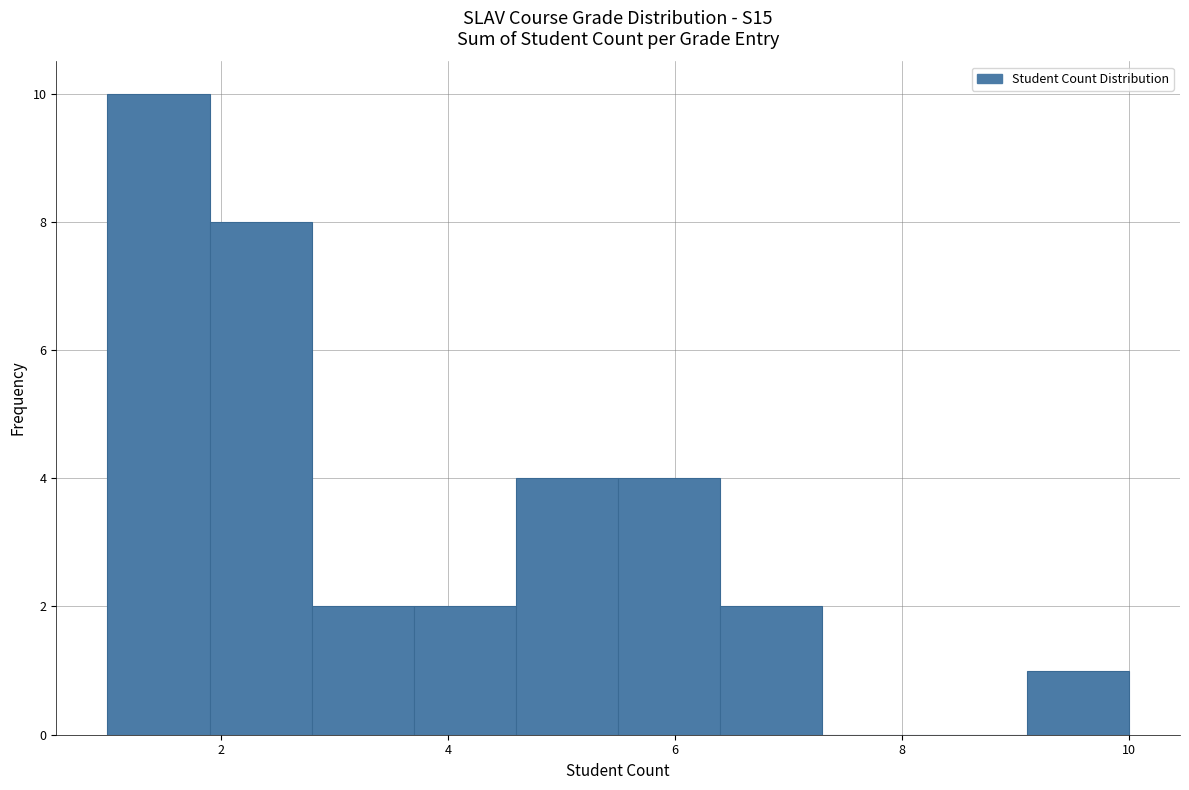

Over which range of the x-axis is the bar tallest?

1.0 to 1.9